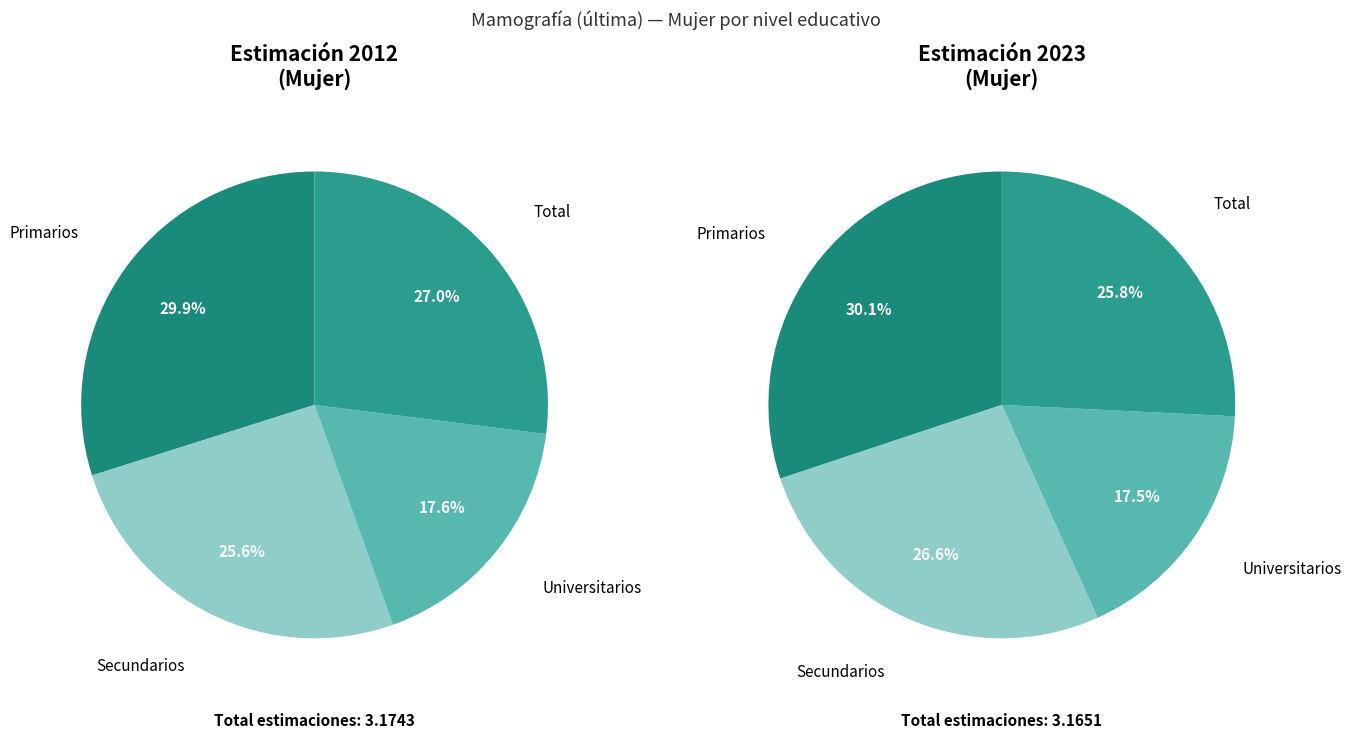

Which category has the smallest portion of the pie?

Universitarios